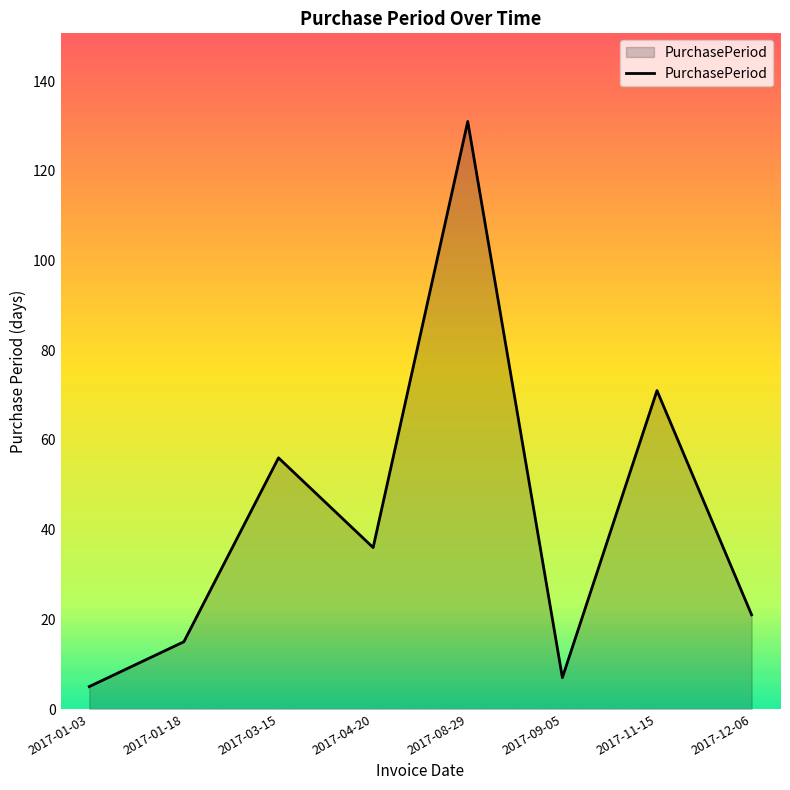

What is the sum of the values at 2017-09-05 and 2017-08-29?

138